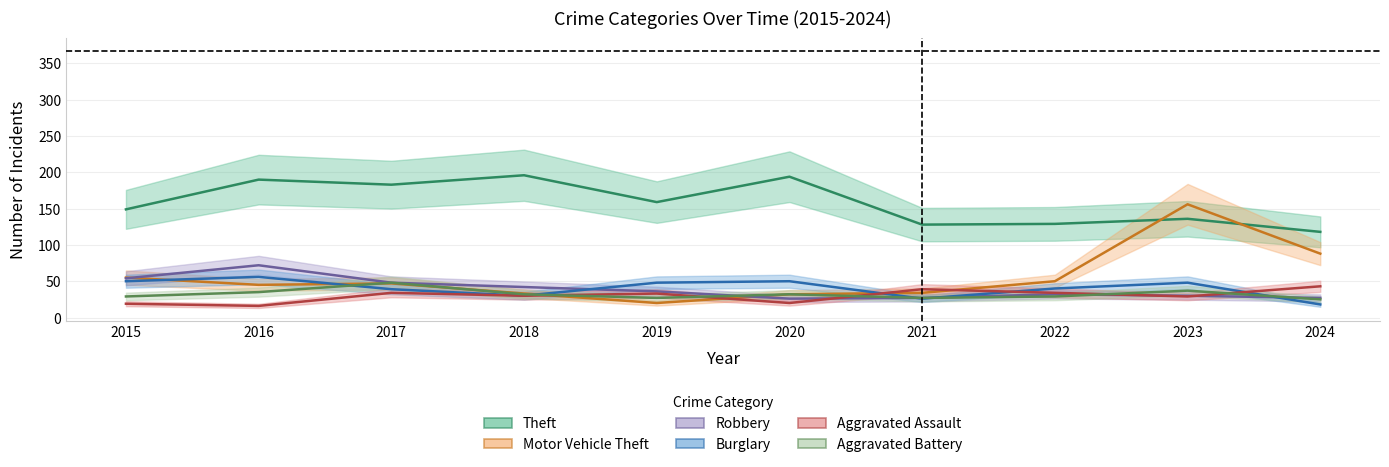

Rank the categories by Motor Vehicle Theft value from lowest to highest.

2019, 2020, 2018, 2021, 2016, 2017, 2022, 2015, 2024, 2023